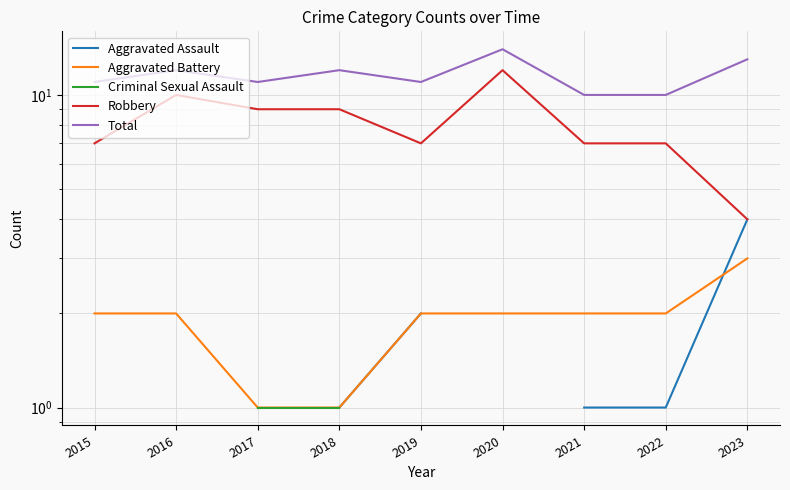

True or false: Aggravated Assault has more than 0 interior local peaks.

False